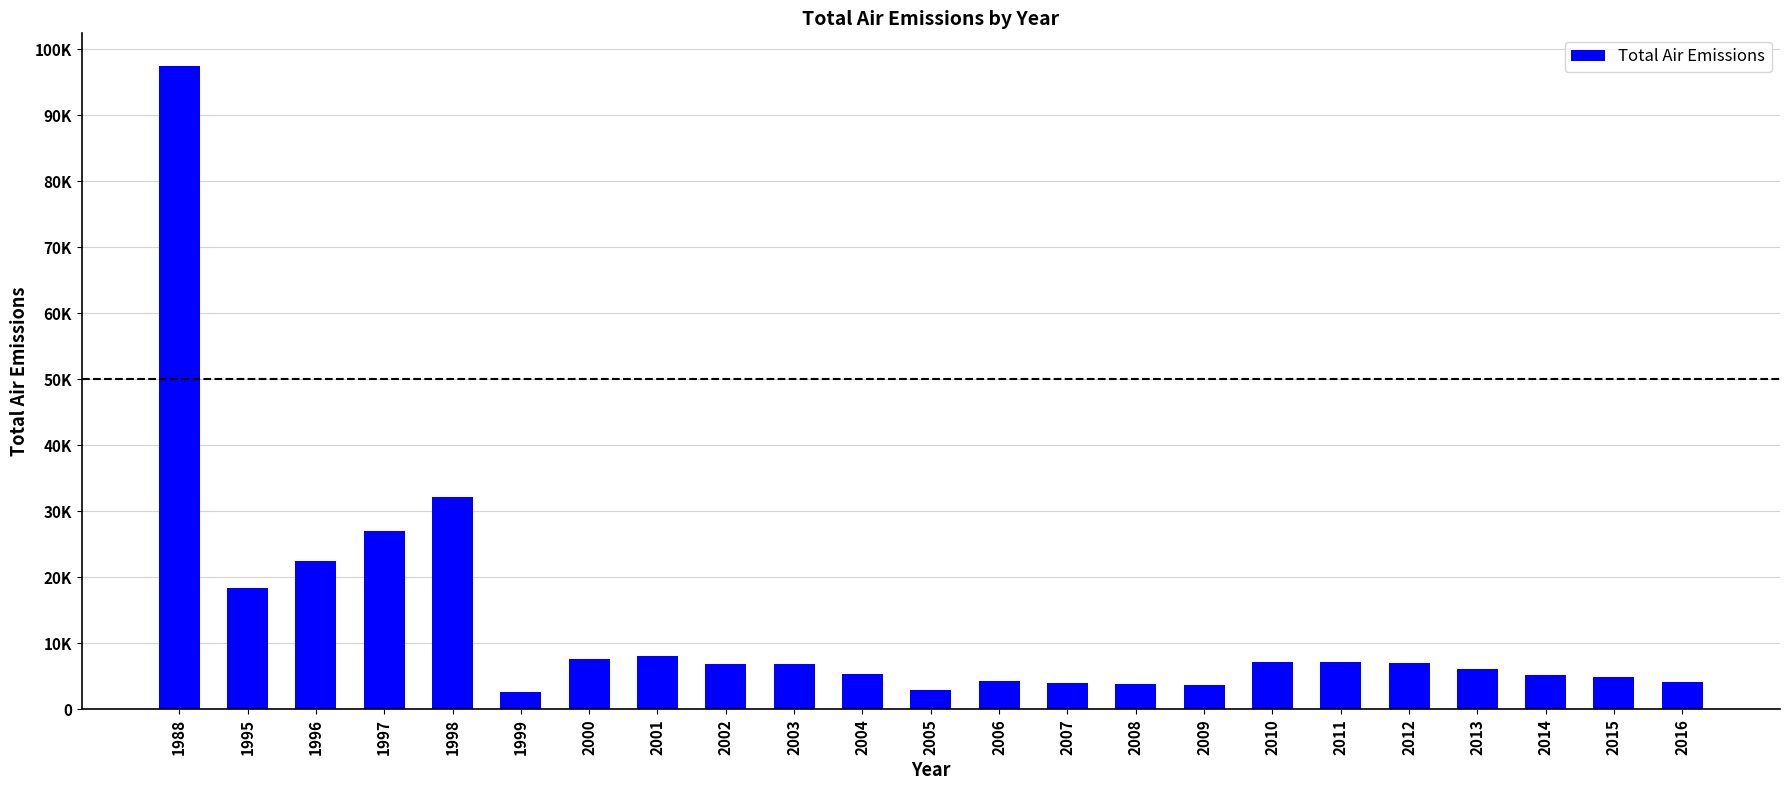

What is the greatest value displayed?

97518